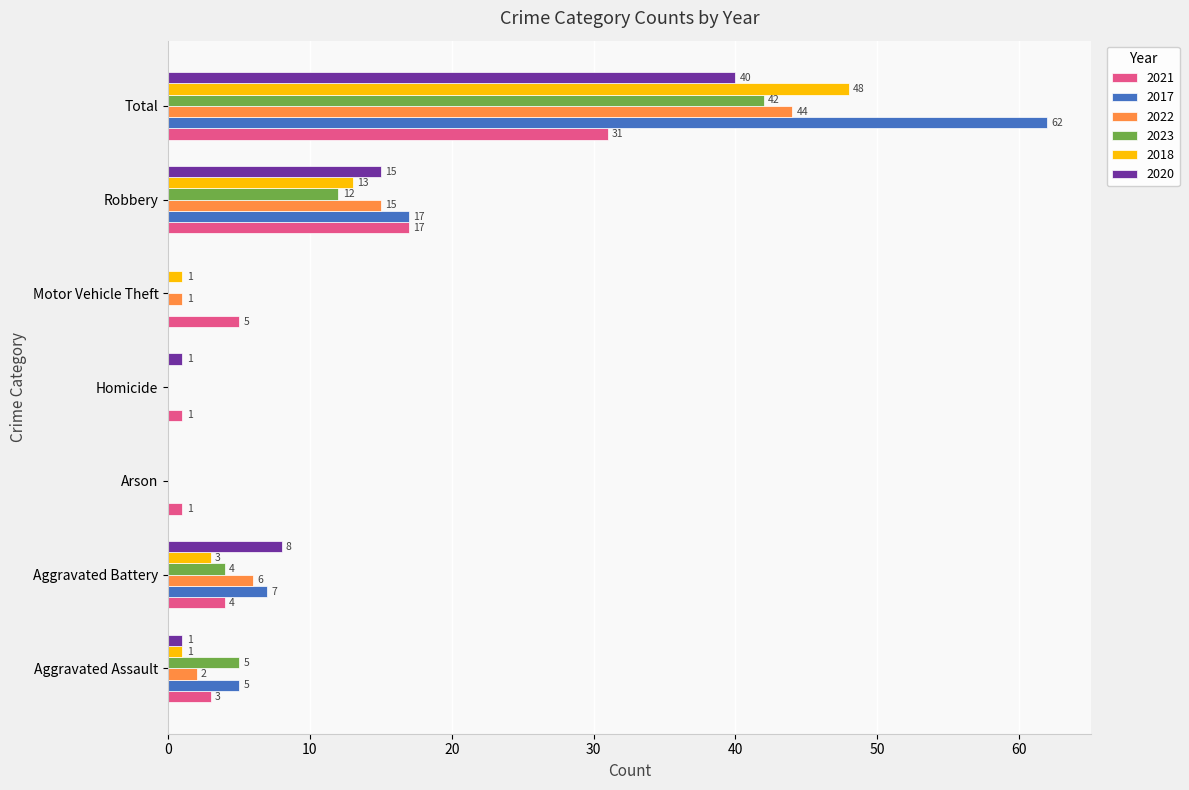

What is the sum of all 2020 values?

65